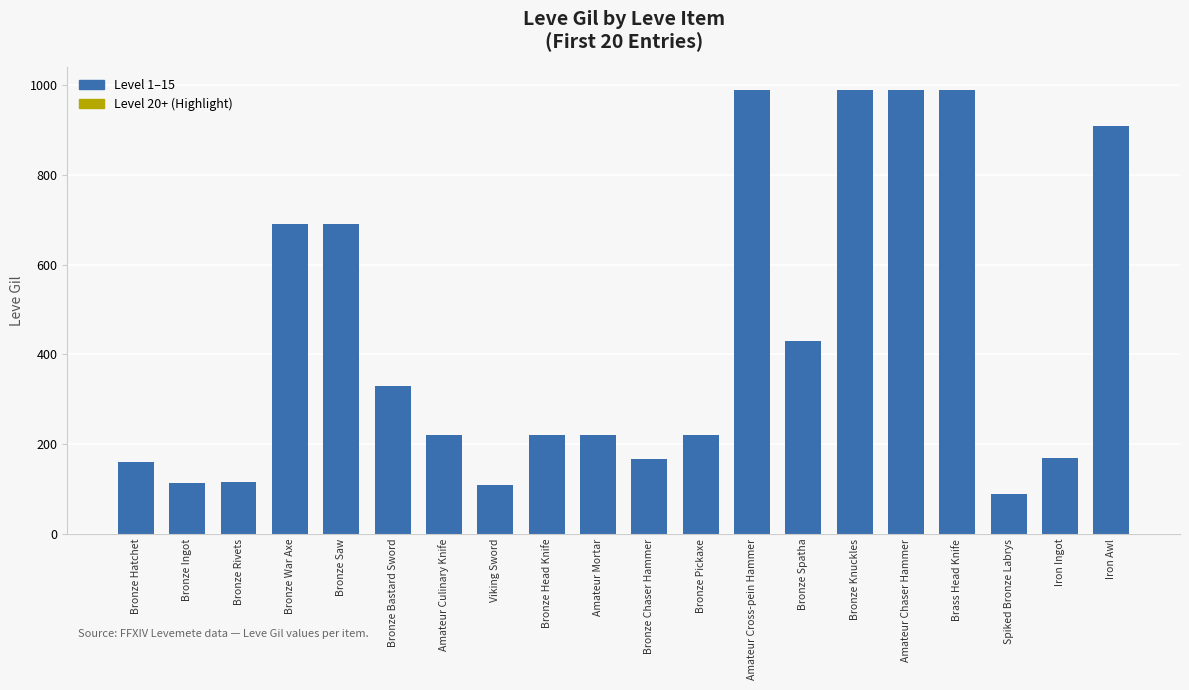

What is the approximate value at Amateur Mortar, to the nearest 10?

220